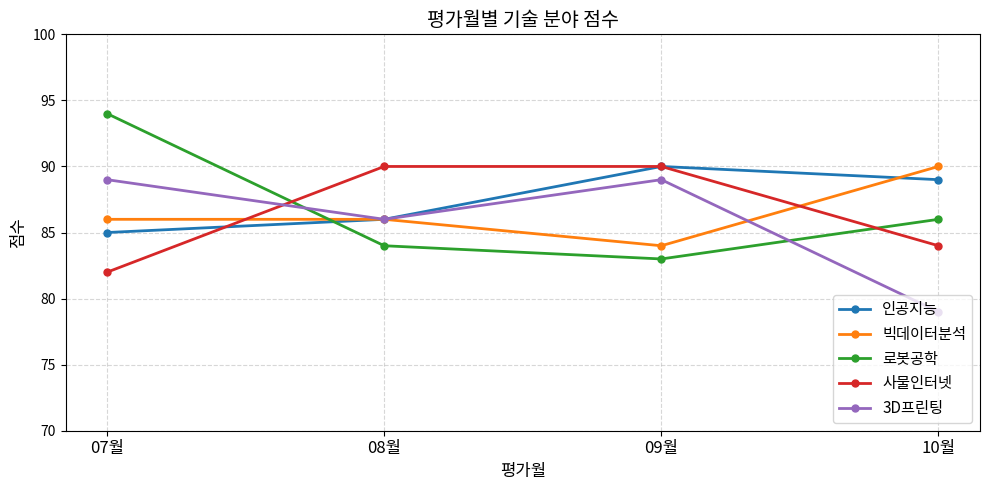

Where does the 인공지능 series first go above 89?

09월